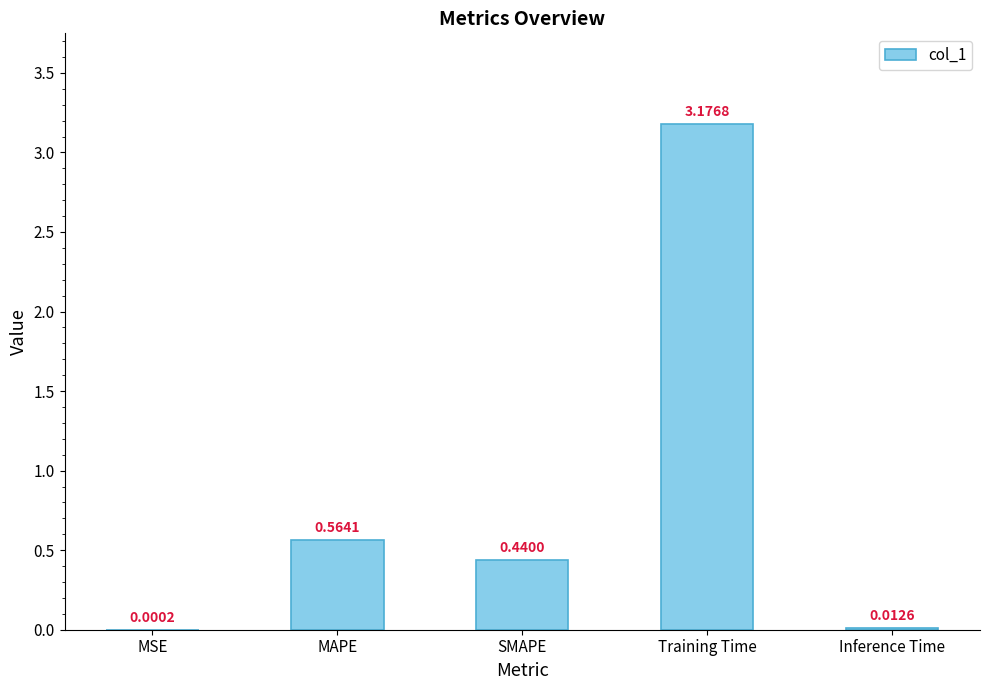

Is it true that the value at Training Time is 5.2?

False